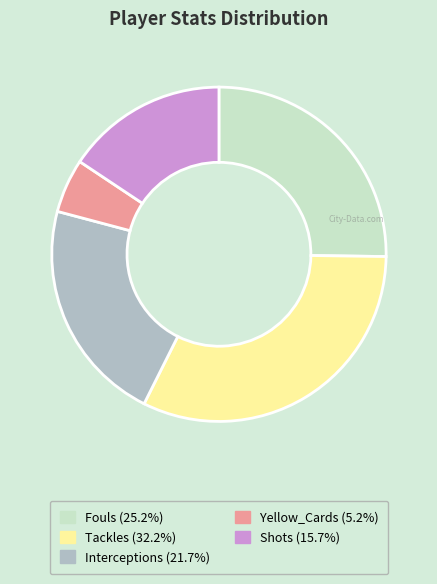

Is there any slice that represents more than half of the pie?

No